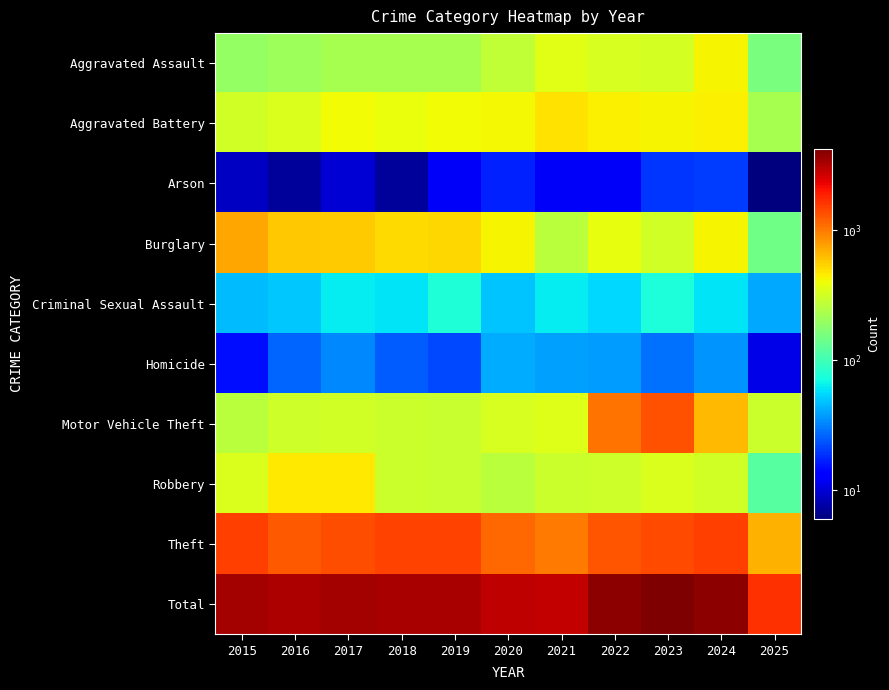

Reading left to right, list all the values displayed in this chart.

Aggravated Assault: 2015=194	2016=206	2017=225	2018=225	2019=223	2020=273	2021=352	2022=327	2023=318	2024=422	2025=158
Aggravated Battery: 2015=316	2016=336	2017=400	2018=389	2019=407	2020=415	2021=479	2022=439	2023=431	2024=438	2025=224
Arson: 2015=9	2016=7	2017=10	2018=7	2019=12	2020=17	2021=12	2022=12	2023=19	2024=20	2025=6
Burglary: 2015=738	2016=576	2017=562	2018=506	2019=517	2020=425	2021=261	2022=379	2023=316	2024=426	2025=147
Criminal Sexual Assault: 2015=46	2016=50	2017=62	2018=60	2019=77	2020=48	2021=62	2022=55	2023=74	2024=60	2025=40
Homicide: 2015=15	2016=26	2017=33	2018=25	2019=22	2020=41	2021=38	2022=37	2023=28	2024=36	2025=11
Motor Vehicle Theft: 2015=263	2016=304	2017=312	2018=298	2019=290	2020=333	2021=348	2022=1031	2023=1310	2024=635	2025=299
Robbery: 2015=337	2016=454	2017=460	2018=301	2019=287	2020=263	2021=300	2022=304	2023=340	2024=315	2025=117
Theft: 2015=1474	2016=1259	2017=1339	2018=1461	2019=1459	2020=1120	2021=998	2022=1279	2023=1373	2024=1484	2025=669
Total: 2015=3392	2016=3218	2017=3403	2018=3272	2019=3294	2020=2935	2021=2850	2022=3863	2023=4209	2024=3836	2025=1671